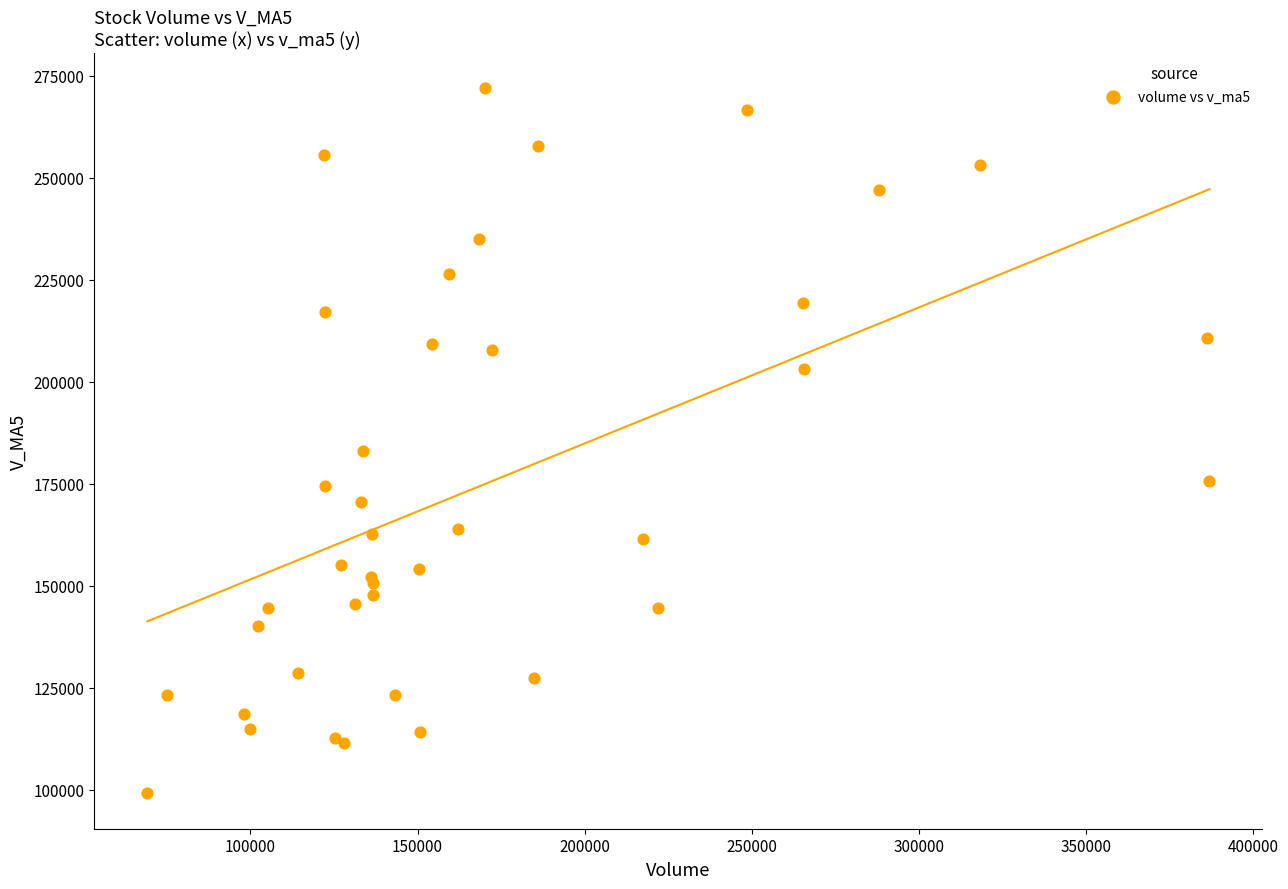

What Y value in the scatter plot is closest to 185518?

182937.8